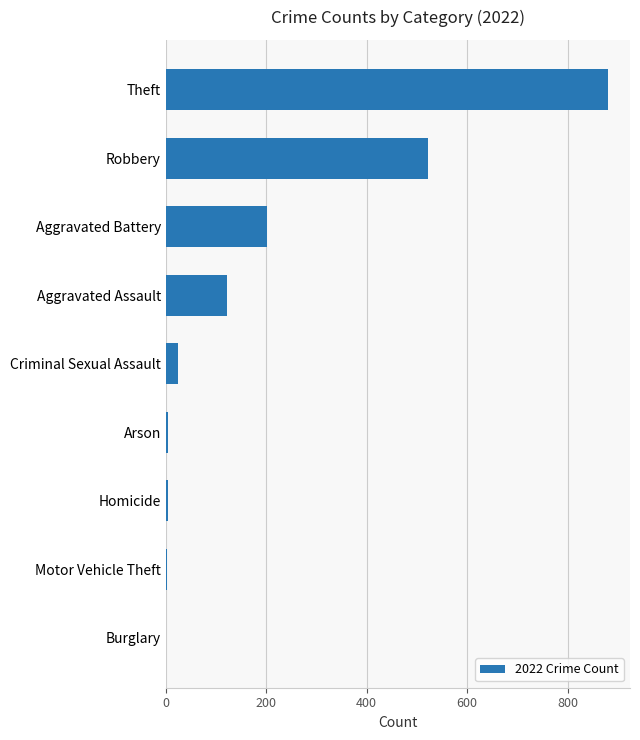

At which category does the chart reach its peak across all series?

Theft